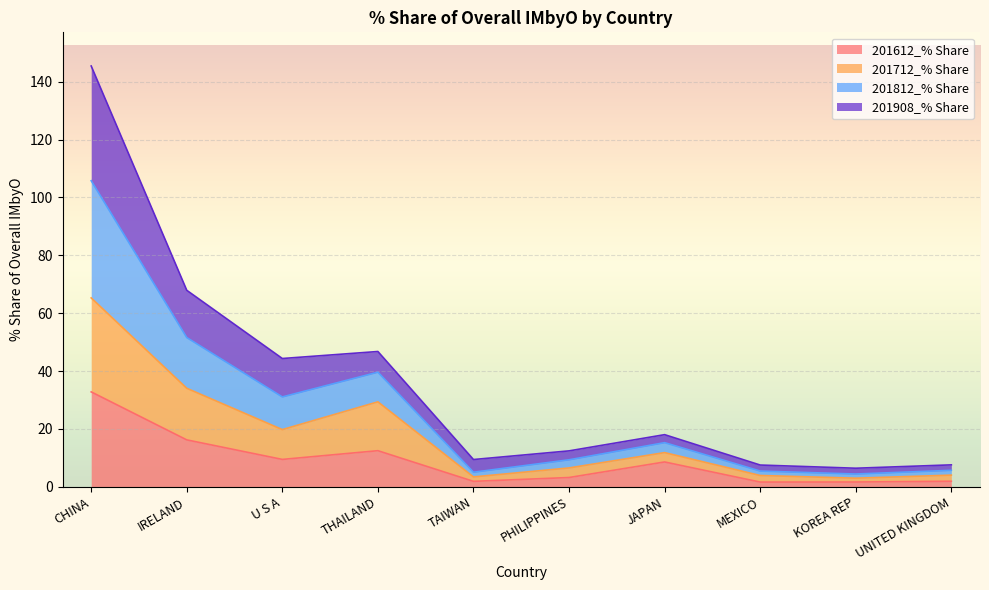

What is the difference between the 201812_% Share values at PHILIPPINES and MEXICO?

4.9